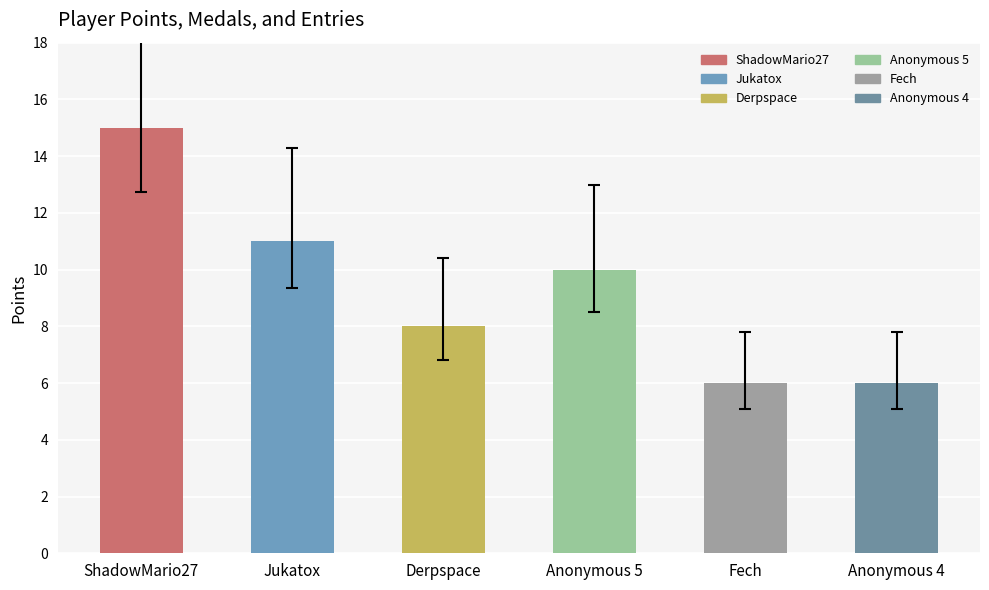

Reading left to right, what are all the values shown in this chart?

15	11	8	10	6	6